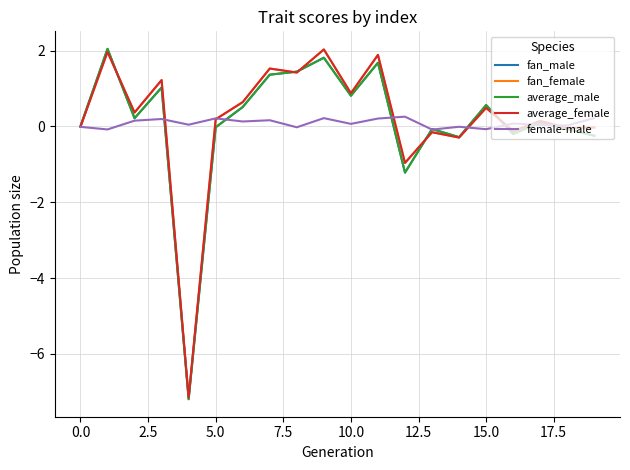

Which series ends up on top after the final intersection of fan_male and female-male?

female-male